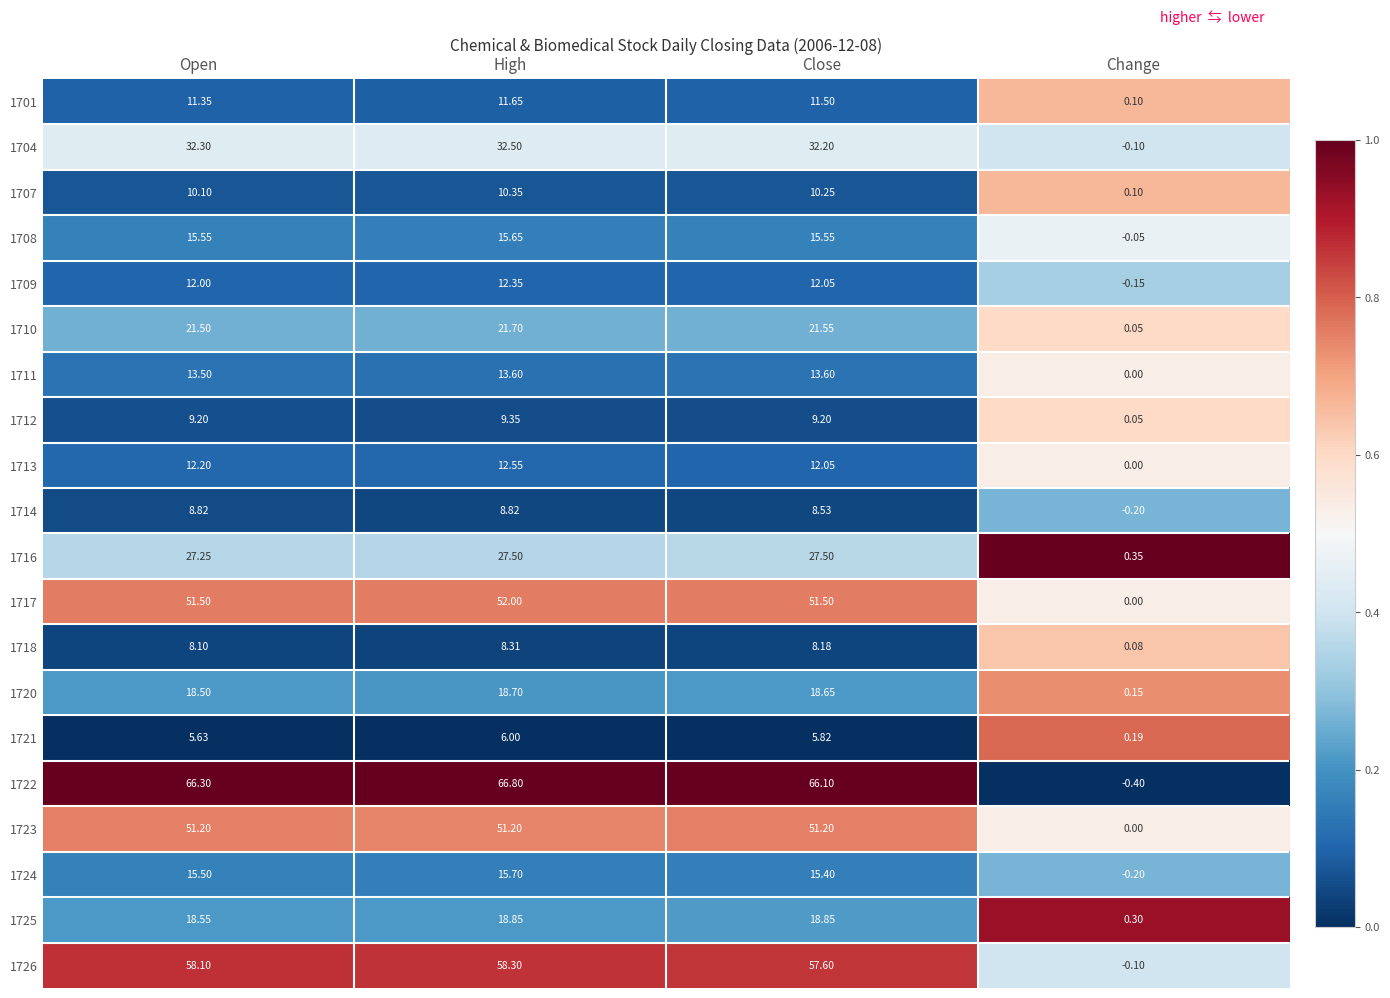

At which category is the sum across all series the highest?

High